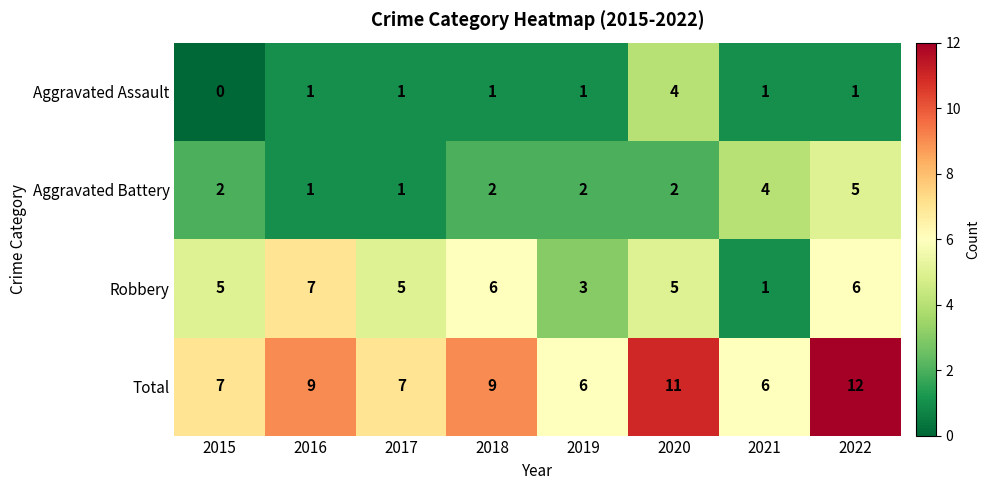

At how many categories does at least one series exceed 8?

4